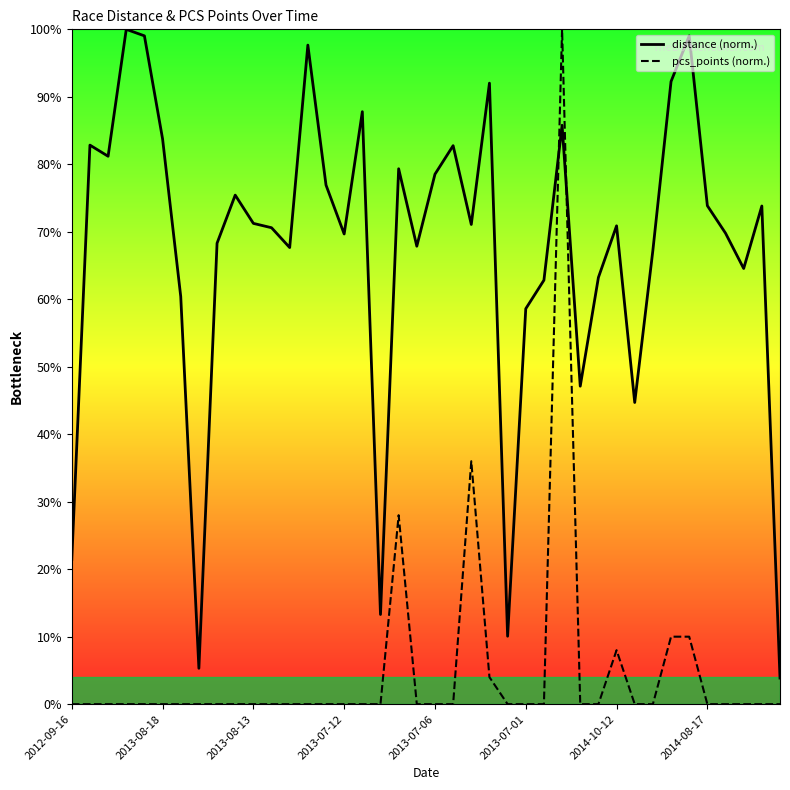

Where is the first local maximum for pcs_points?

18